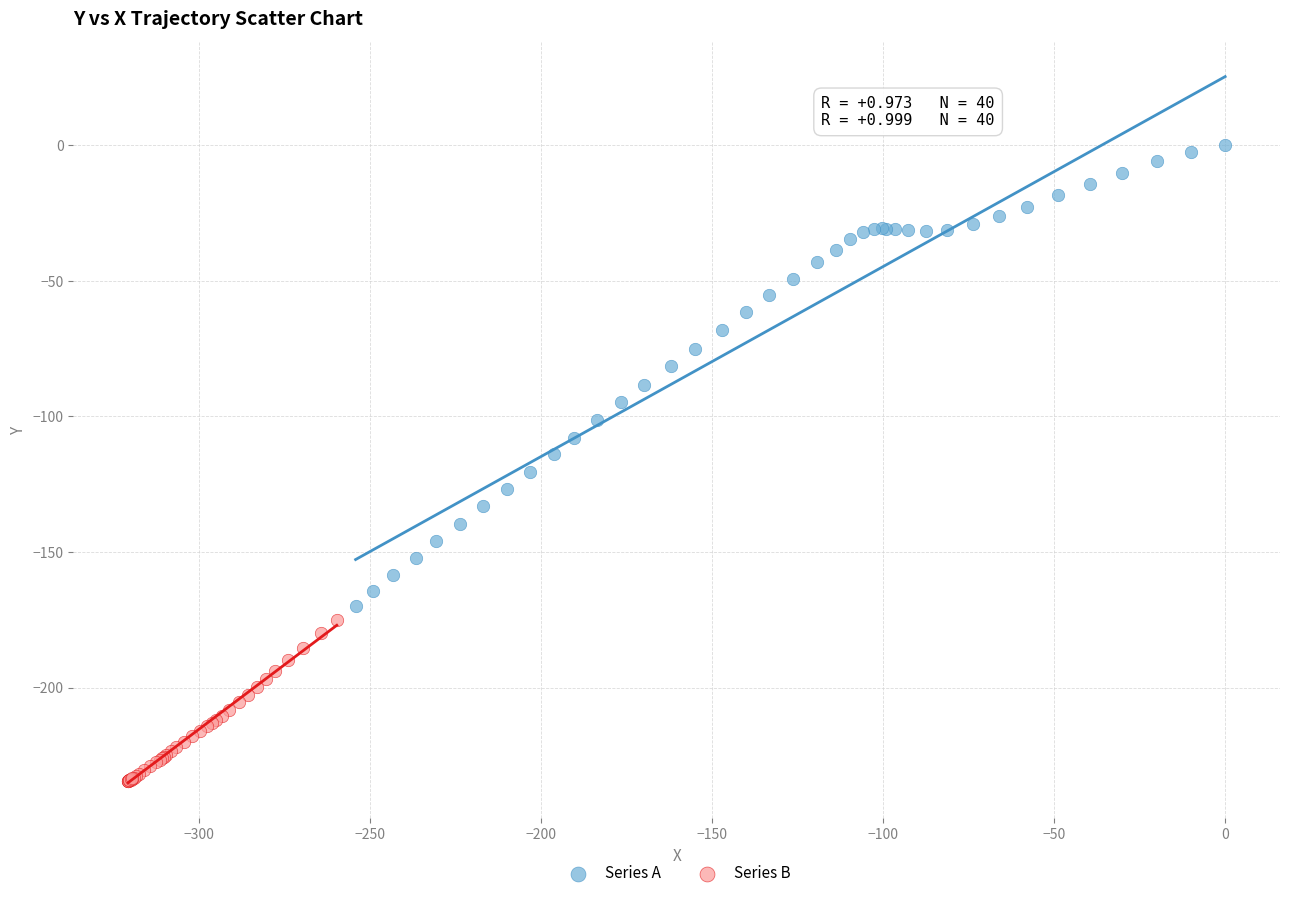

Which series contains the lowest Y value?

Series B